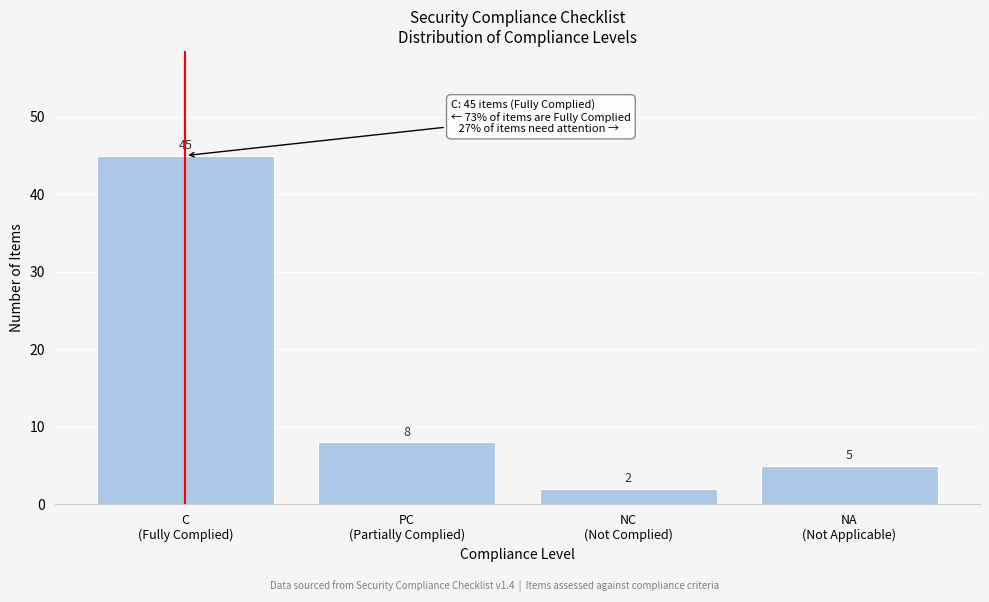

Reading left to right, transcribe all the data shown in this chart.

45	8	2	5